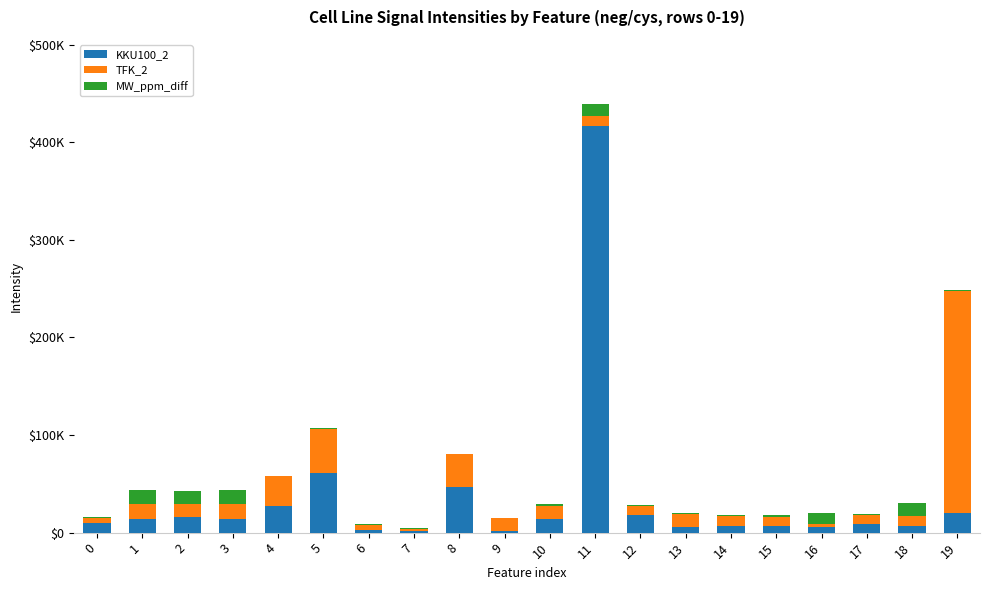

What are all the series names shown in the legend?

KKU100_2, TFK_2, MW_ppm_diff